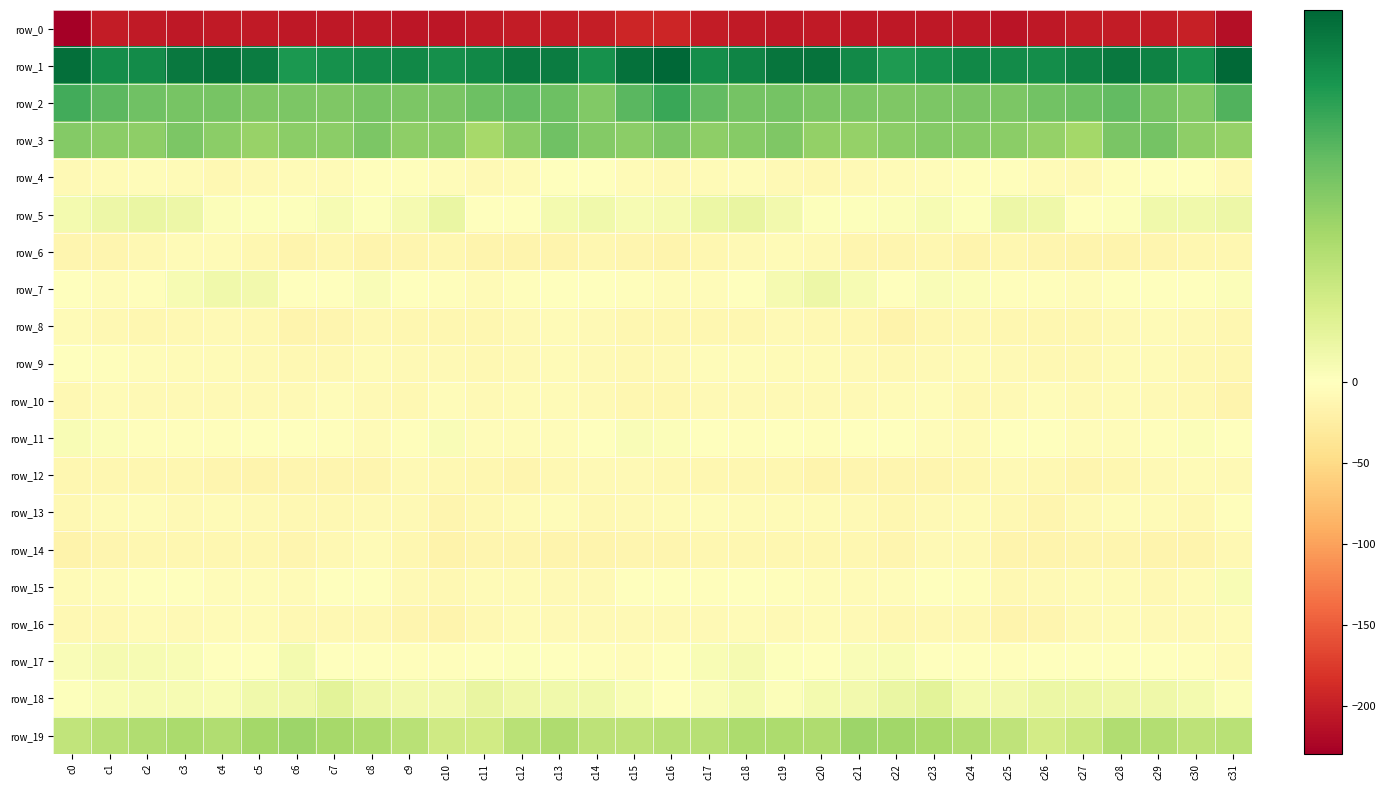

Rank the series by their maximum value, from highest to lowest.

row_1, row_2, row_3, row_19, row_18, row_5, row_7, row_17, row_15, row_11, row_4, row_9, row_13, row_10, row_6, row_16, row_8, row_14, row_12, row_0